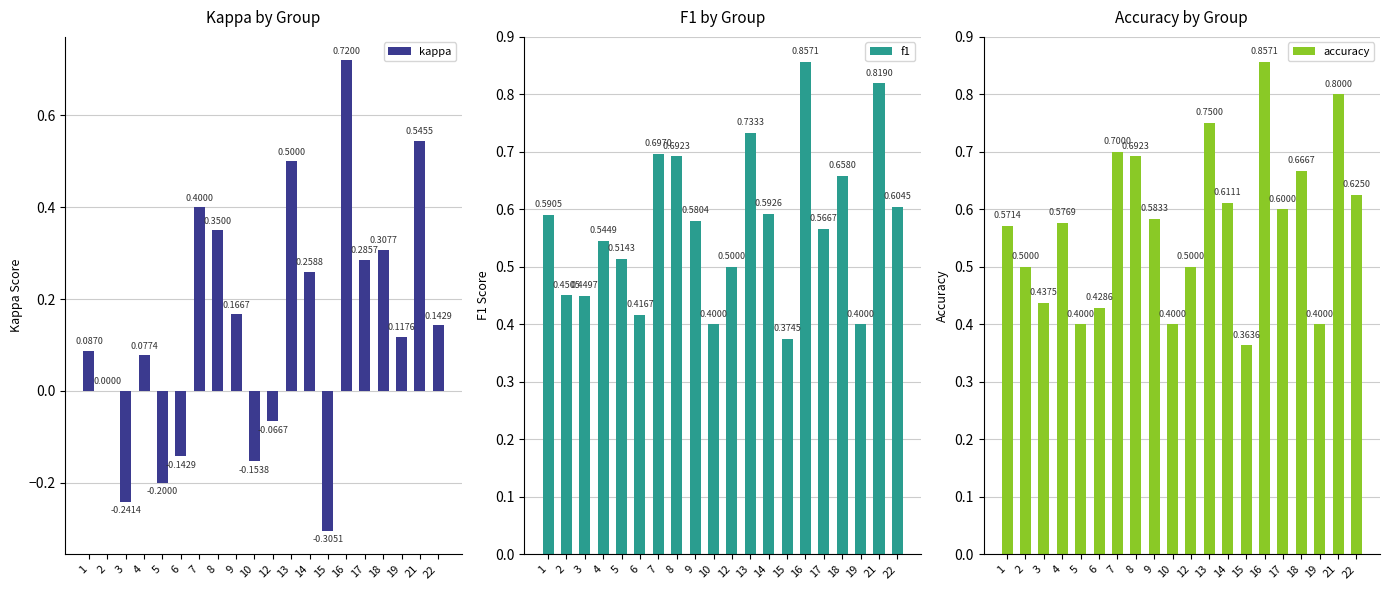

Are the bars horizontal?

No